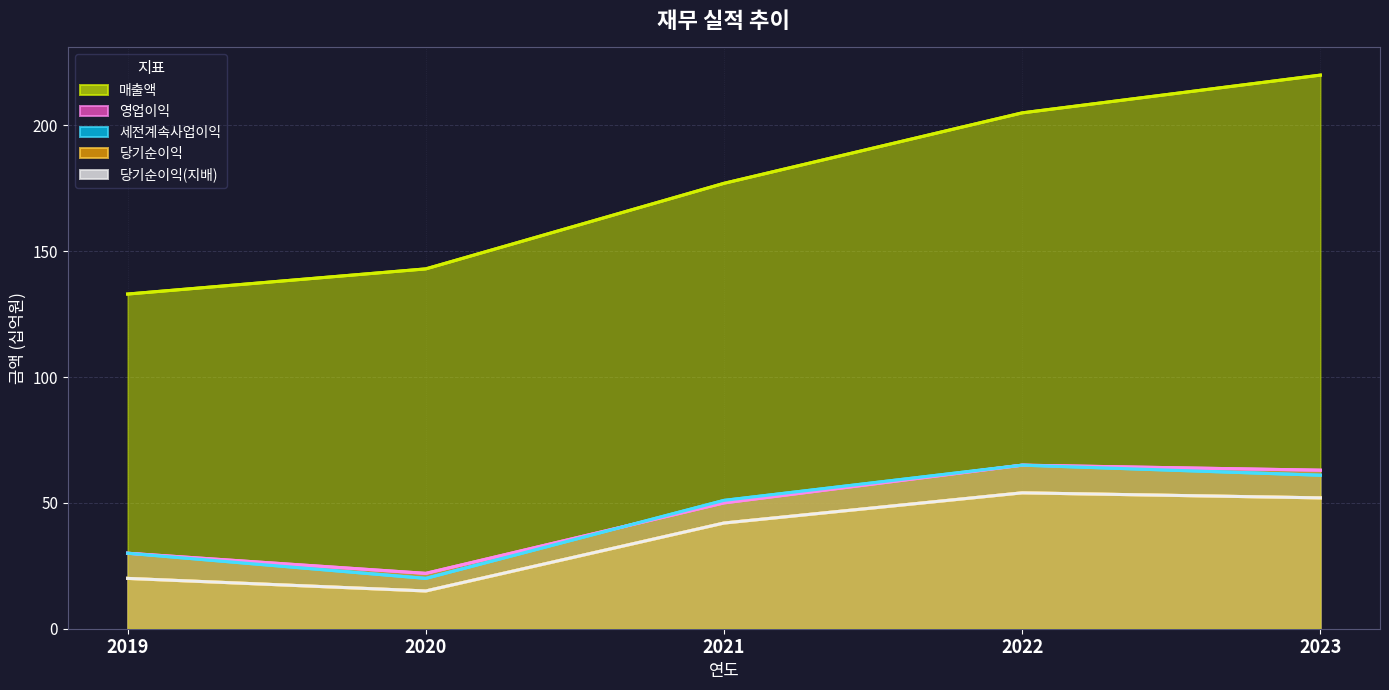

The 당기순이익(지배) series shows 20 at 2019. True or false?

True